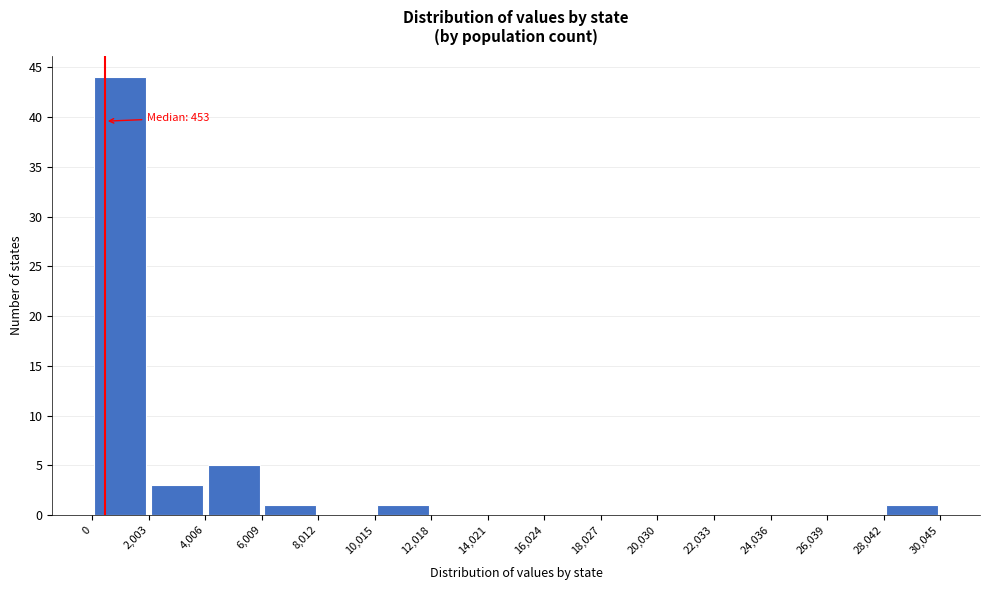

Which range on the x-axis has the tallest bar?

0 to 2,003